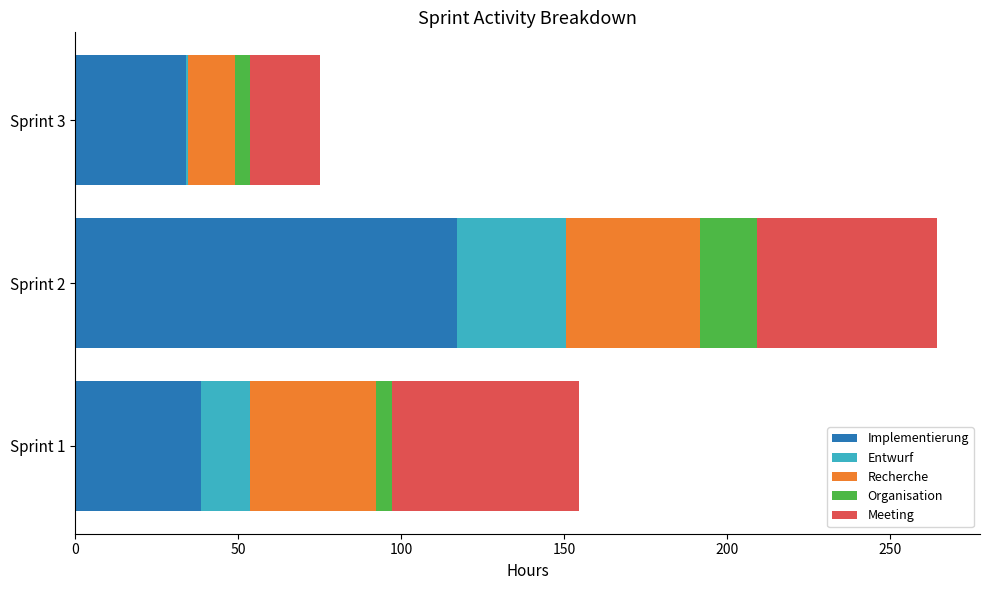

The value of Implementierung at Sprint 2 is 187.0. True or false?

False